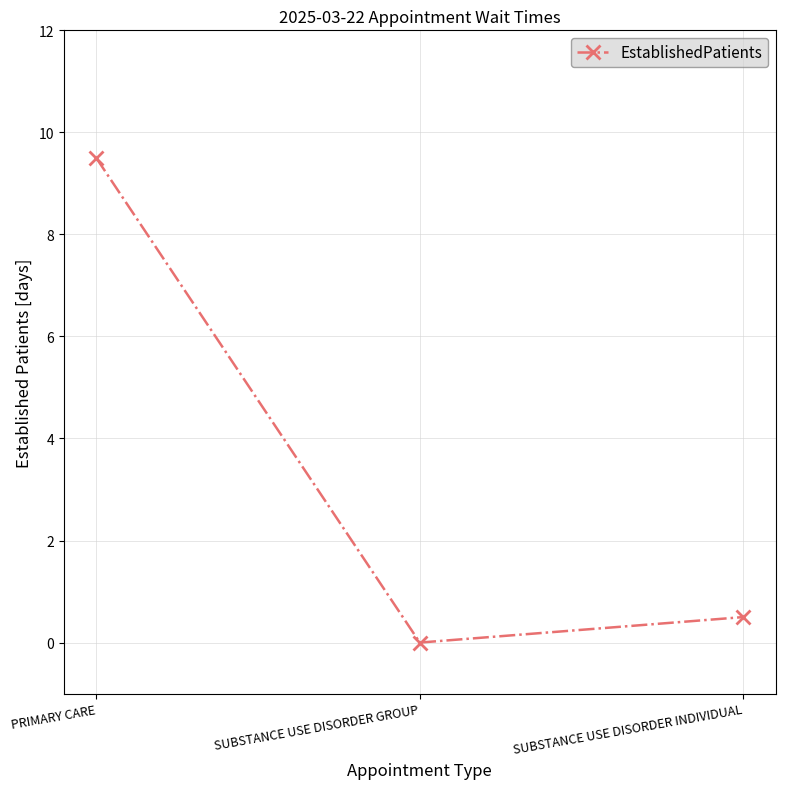

How many values exceed 0?

2